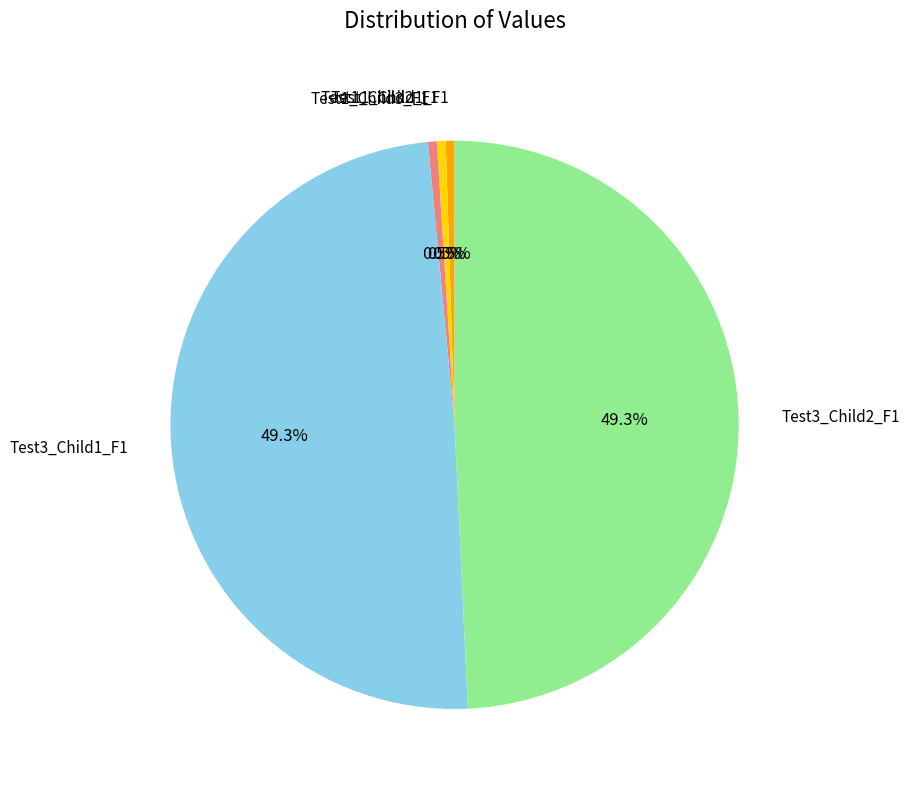

Which has a higher value, Test1_Child1_F1 or Test3_Child1_F1?

Test3_Child1_F1